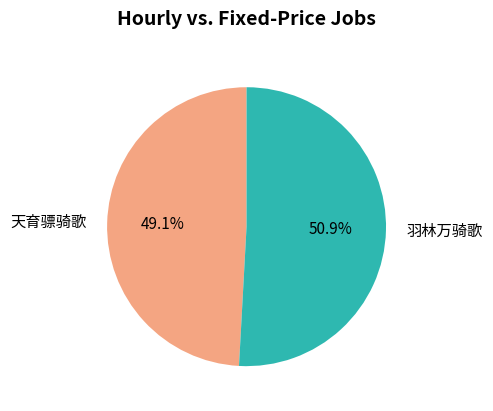

Which has a higher value, 羽林万骑歌 or 天育骠骑歌?

羽林万骑歌